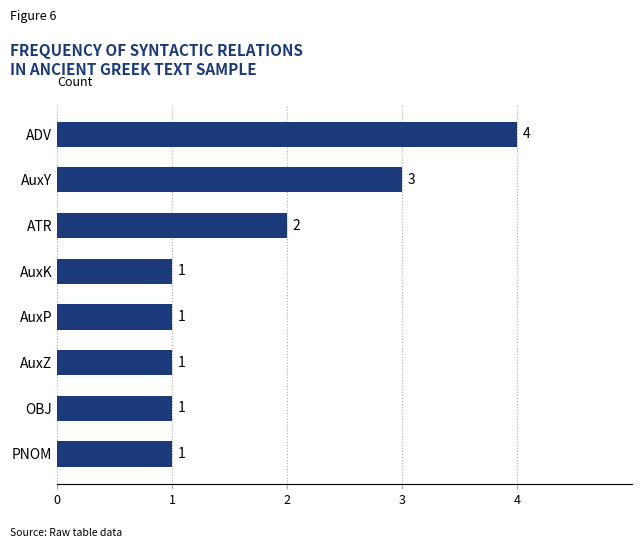

Between AuxY and ATR, which is larger?

AuxY